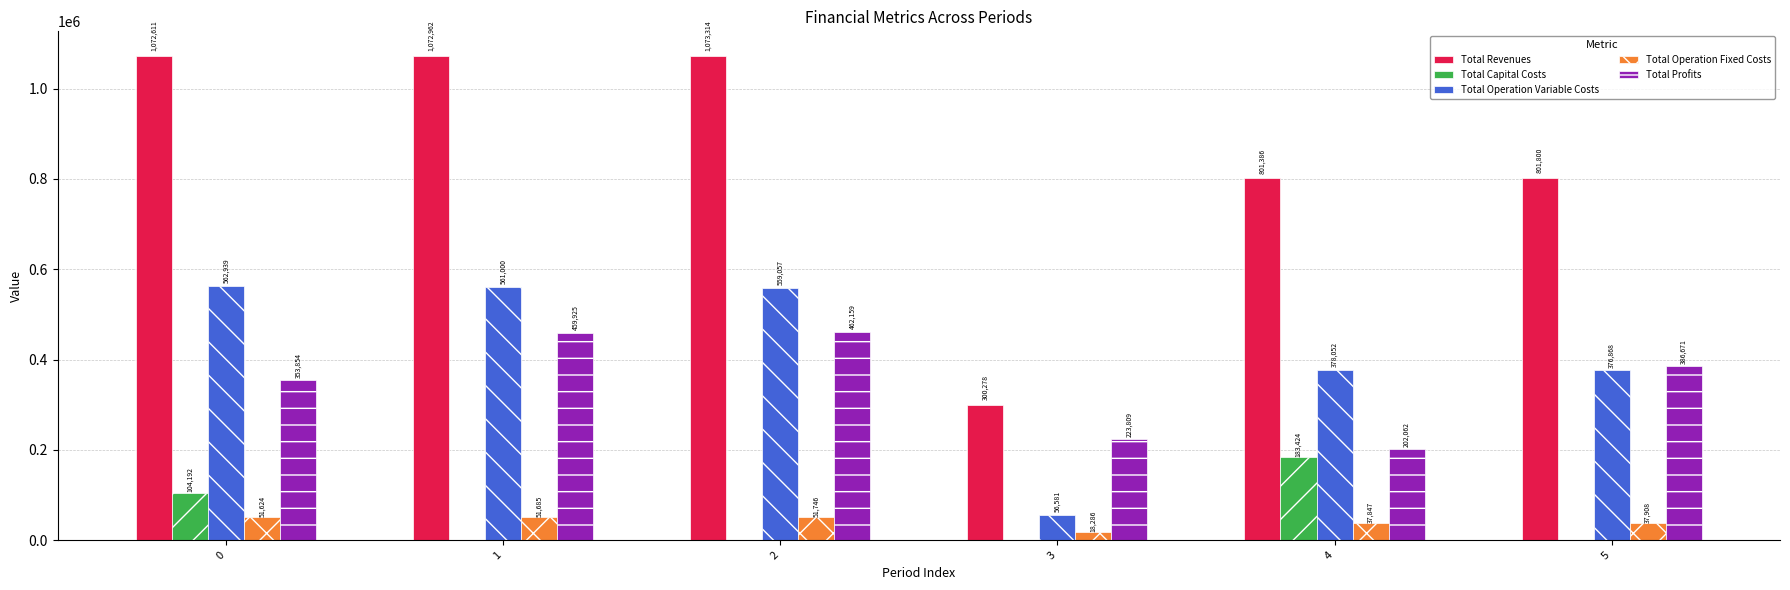

Are the bars grouped side by side (vs. stacked)?

Yes